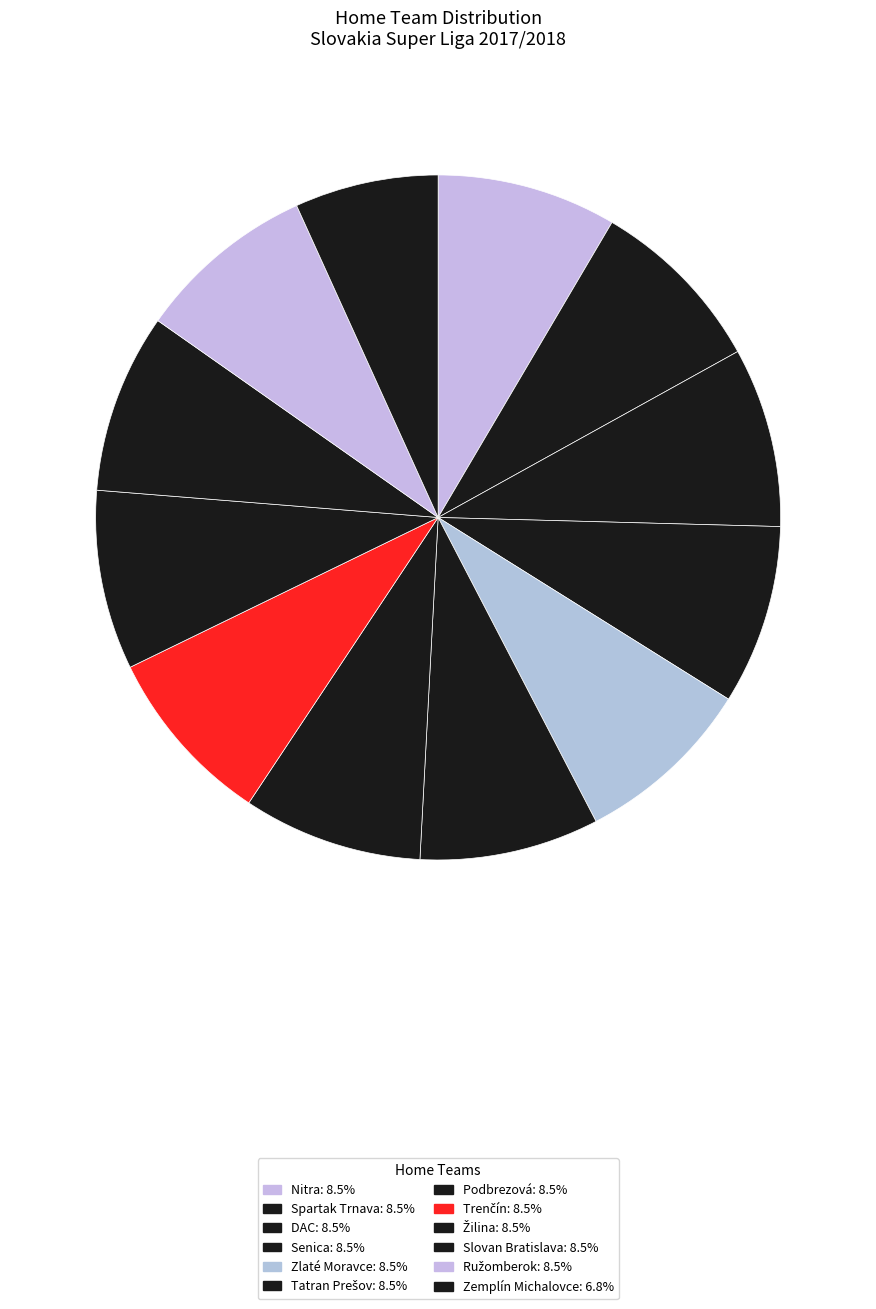

How many slices are in this pie chart?

12